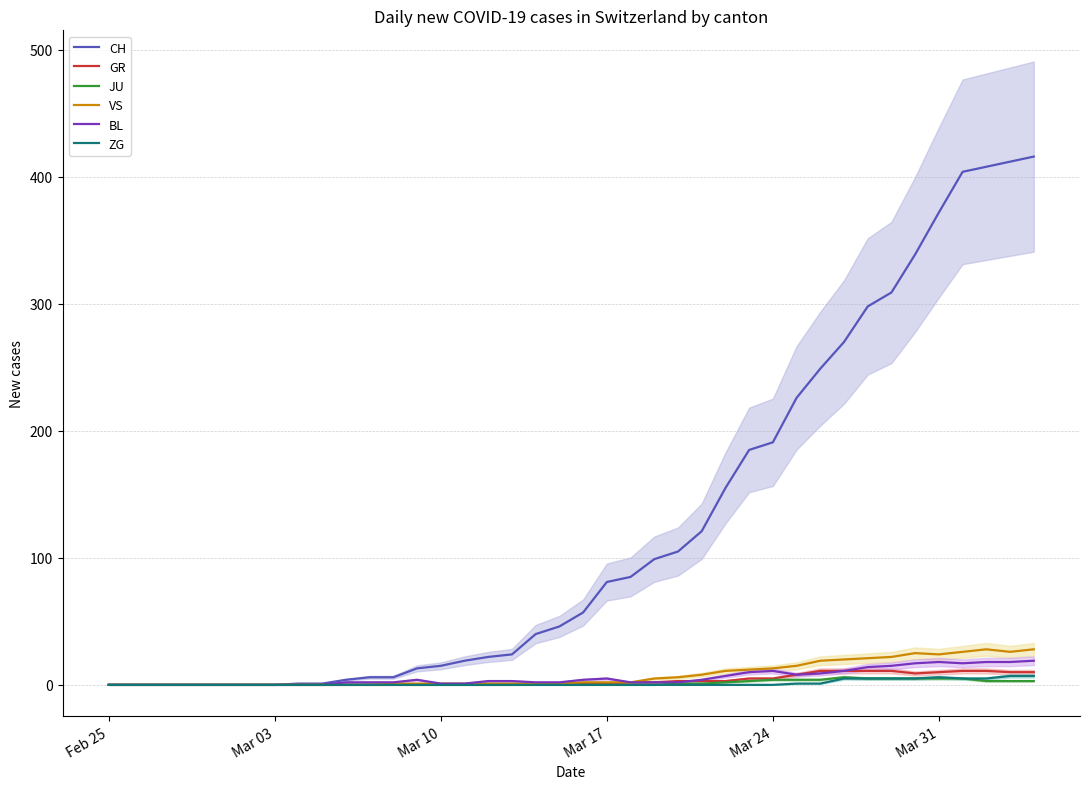

What is the greatest value displayed?

416